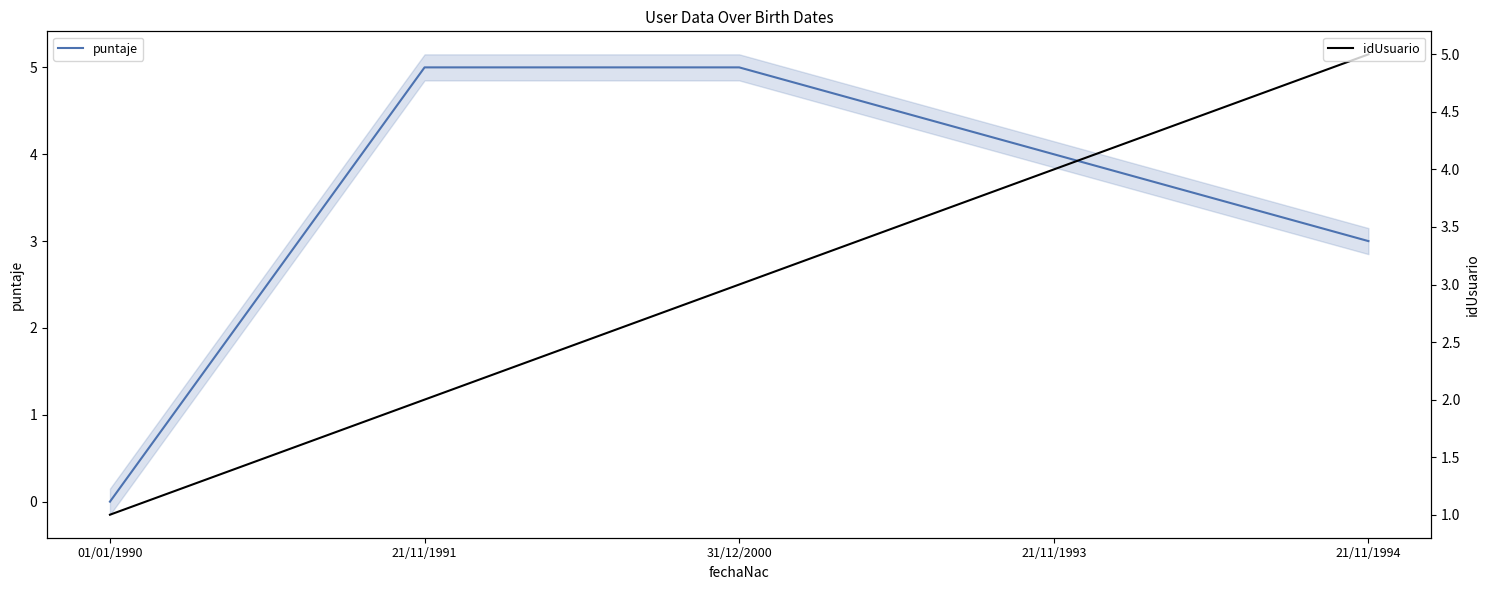

How many data points does each series have?

5